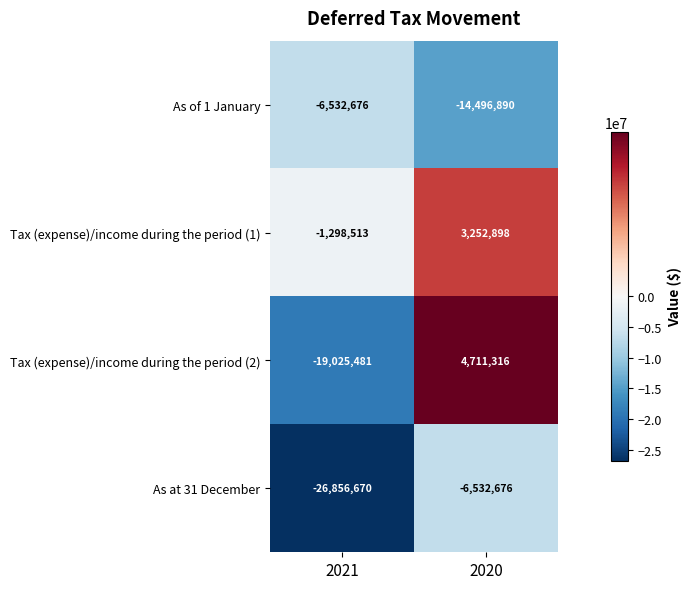

Reading right to left, extract all data points from this chart.

As of 1 January: 2020=-14496890	2021=-6532676
Tax (expense)/income during the period (1): 2020=3252898	2021=-1298513
Tax (expense)/income during the period (2): 2020=4711316	2021=-19025481
As at 31 December: 2020=-6532676	2021=-26856670